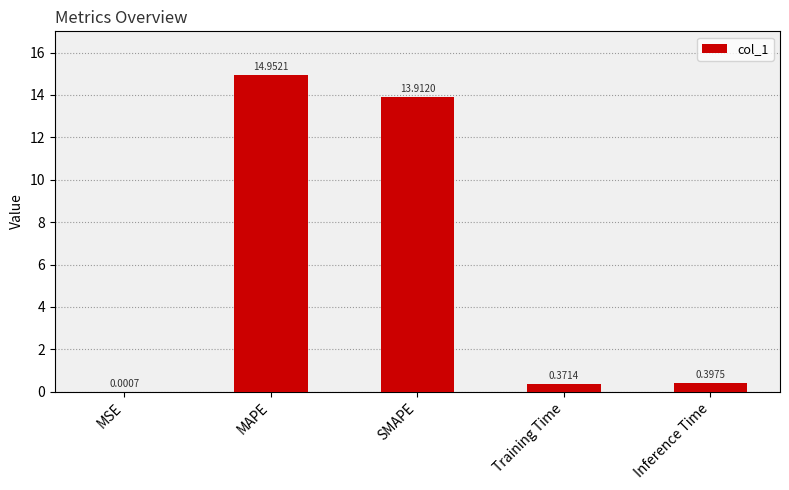

Does the chart contain stacked bars?

No